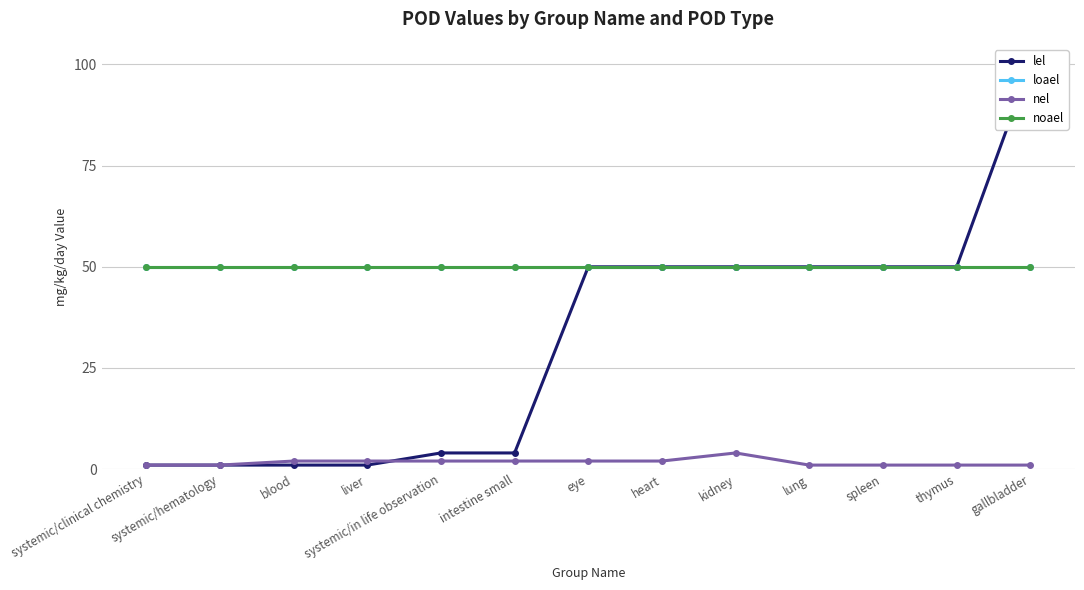

Which label corresponds to the smallest value in the chart?

systemic/clinical chemistry